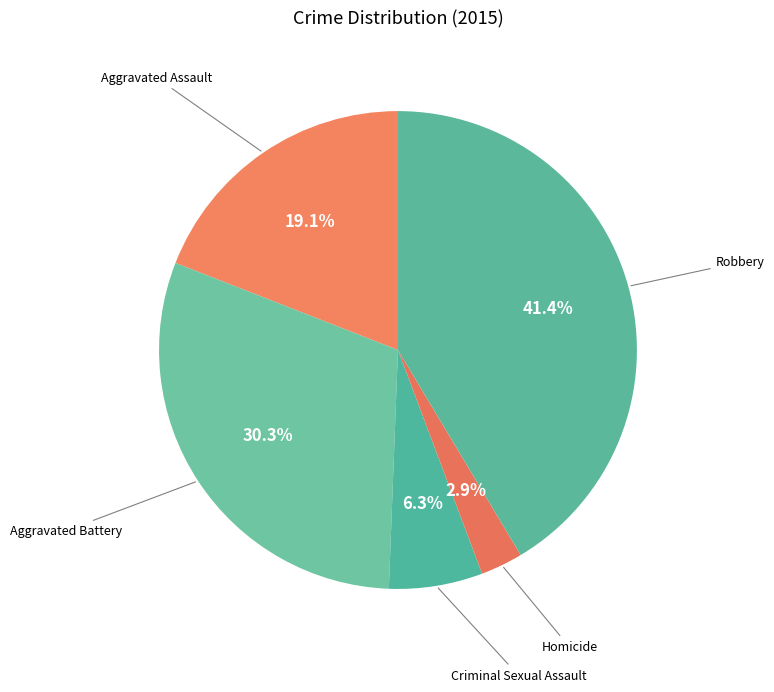

Approximately how many times larger is the value at Aggravated Battery compared to Criminal Sexual Assault?

4.8